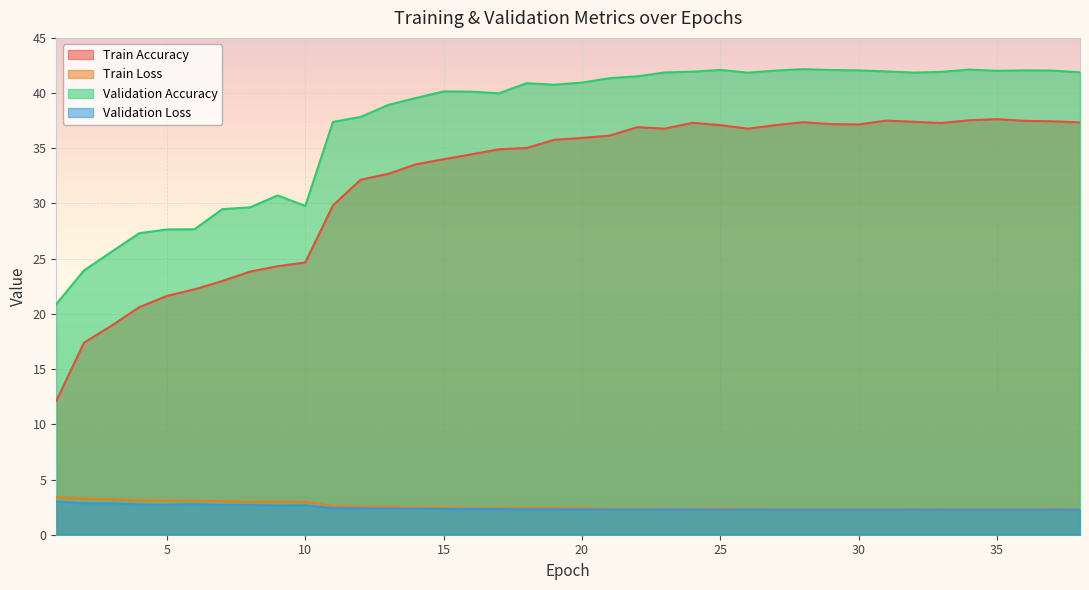

What is the difference between the highest and lowest values at 4?

24.6